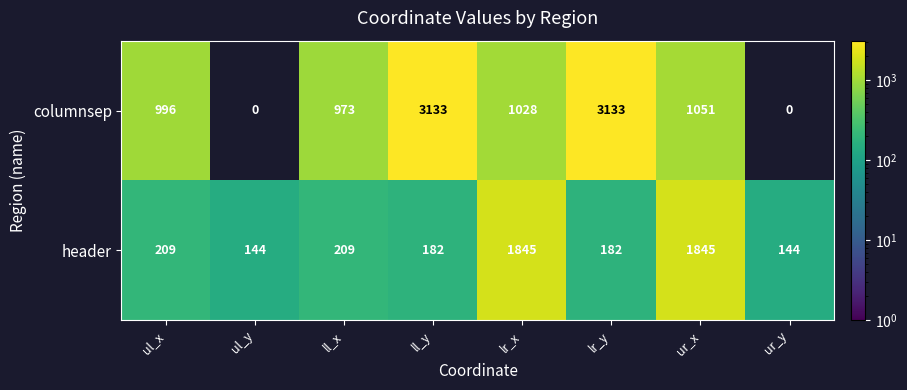

At lr_x, list the series in order from smallest to largest.

columnsep, header